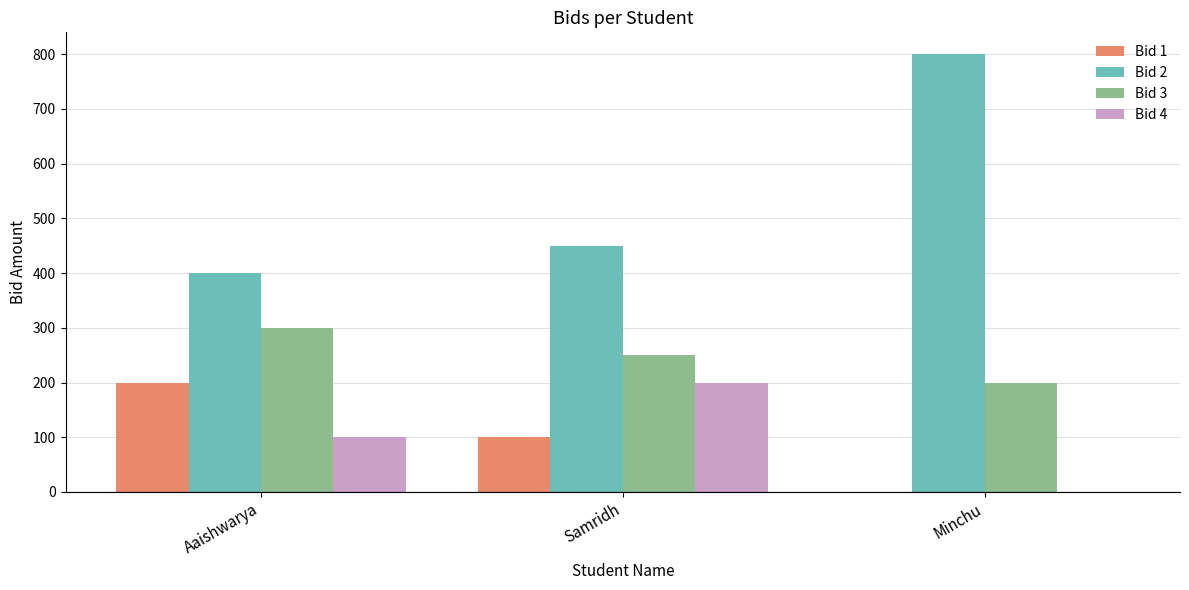

The Bid 2 series shows 136 at Samridh. True or false?

False